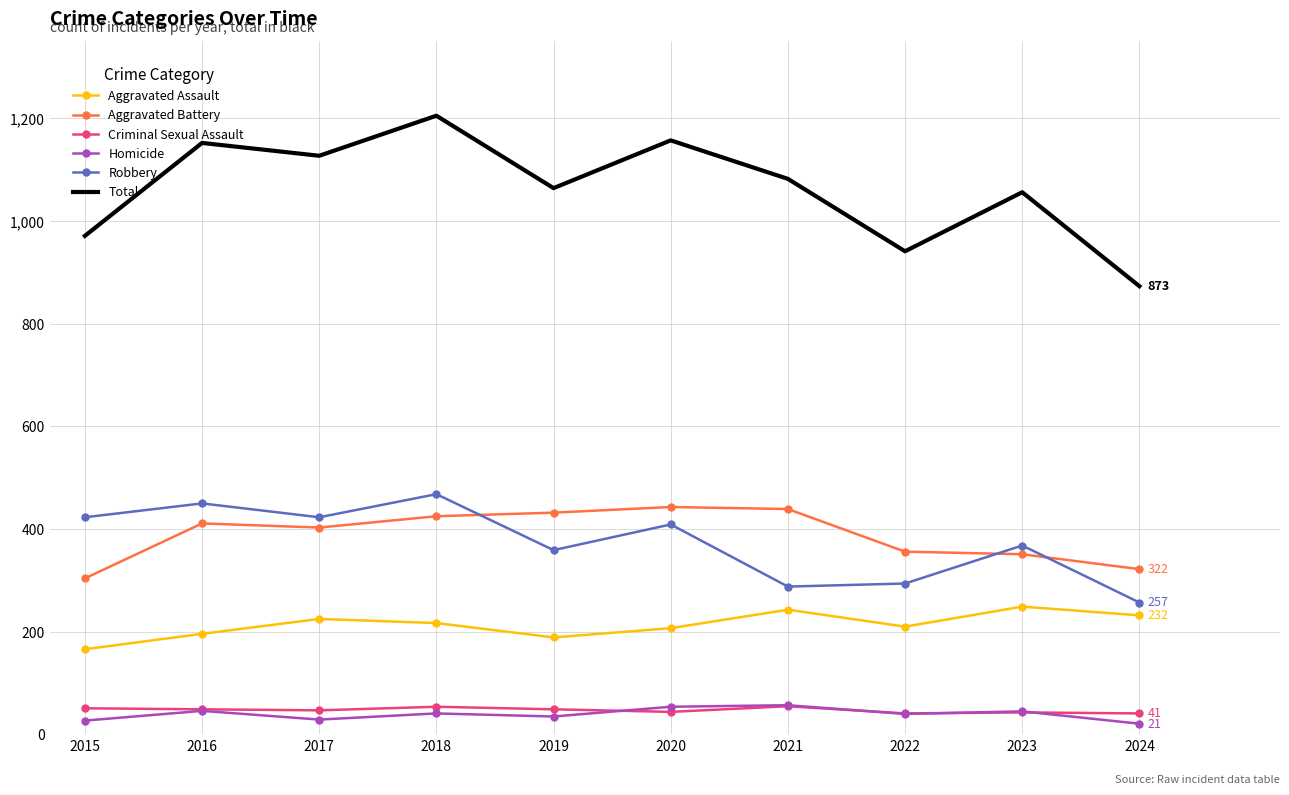

The Total series shows 719 at 2020. True or false?

False